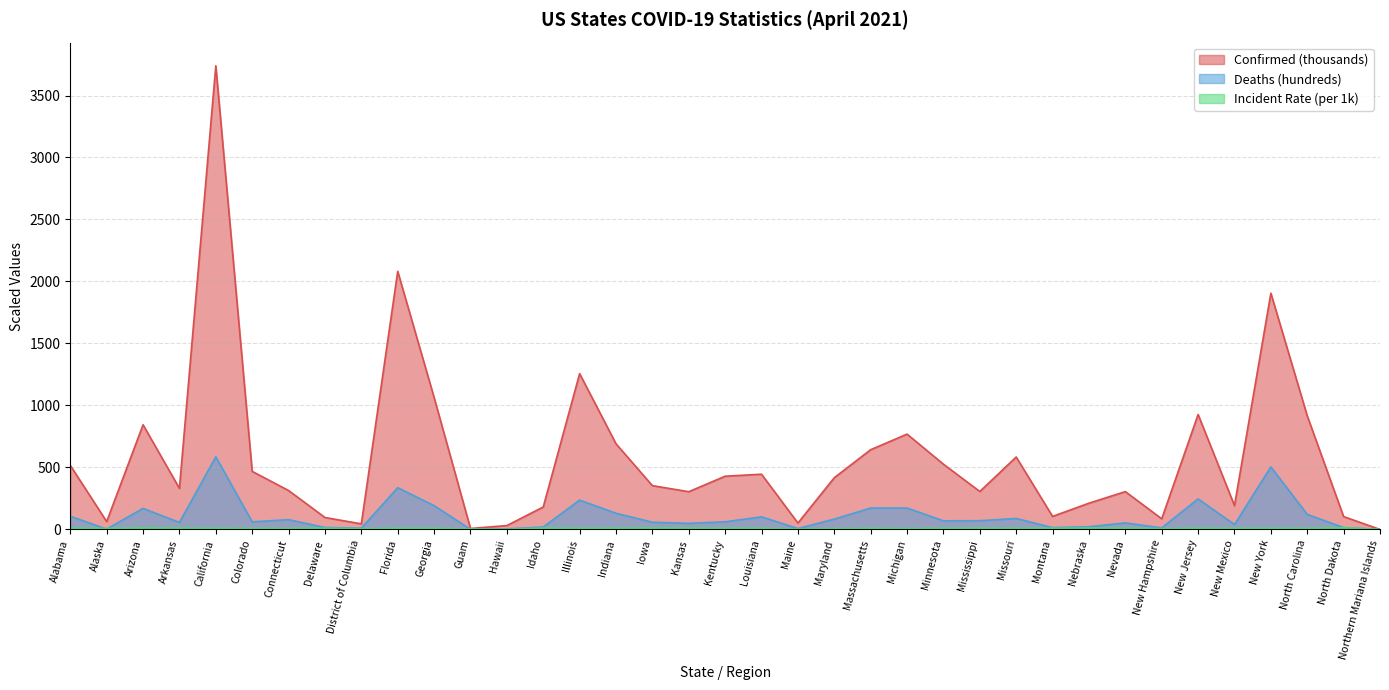

Rank the series by their maximum value, from lowest to highest.

Incident_Rate, Deaths, Confirmed